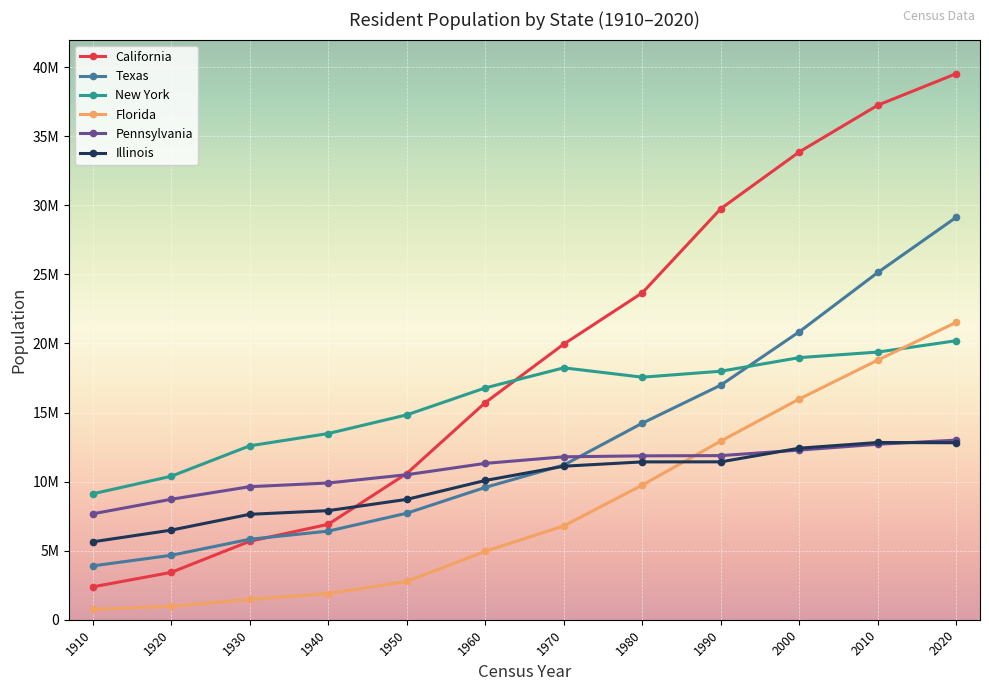

At which label does Pennsylvania reach its peak?

2020